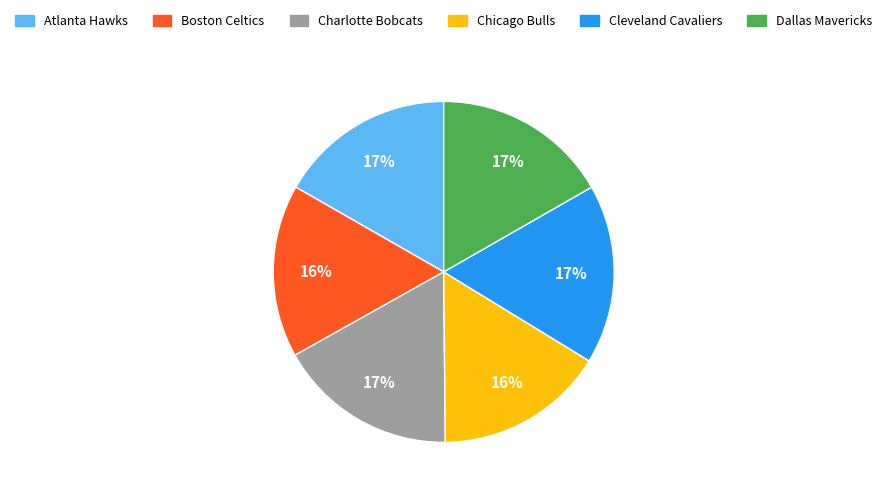

To the nearest percent, what is the difference between the Chicago Bulls and Charlotte Bobcats slice percentages?

1%